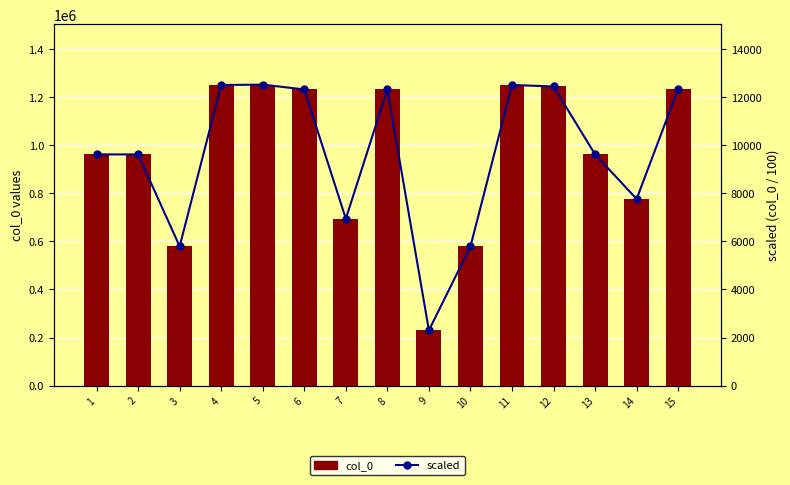

Is it true that col_0 equals 987639.6 at 3?

False